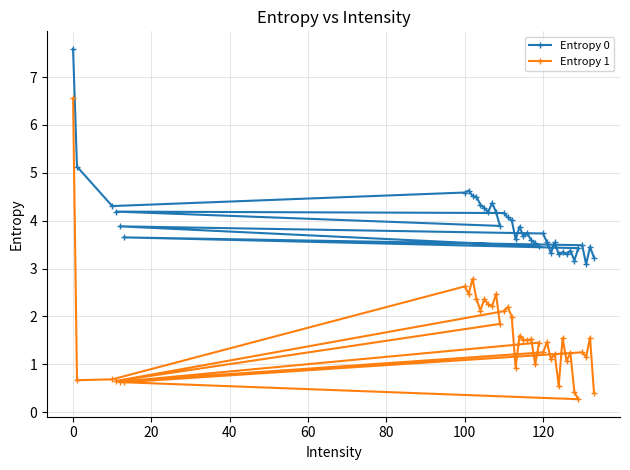

Which series has the largest range (max minus min)?

Entropy 1